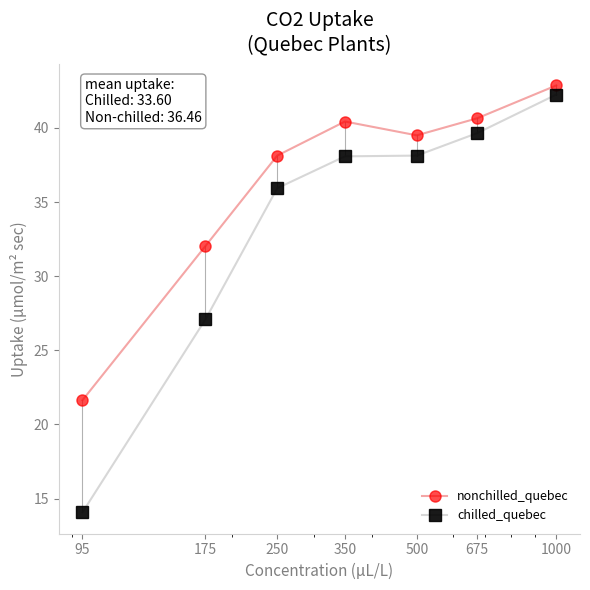

Rank the series by their average value, from highest to lowest.

nonchilled_quebec, chilled_quebec